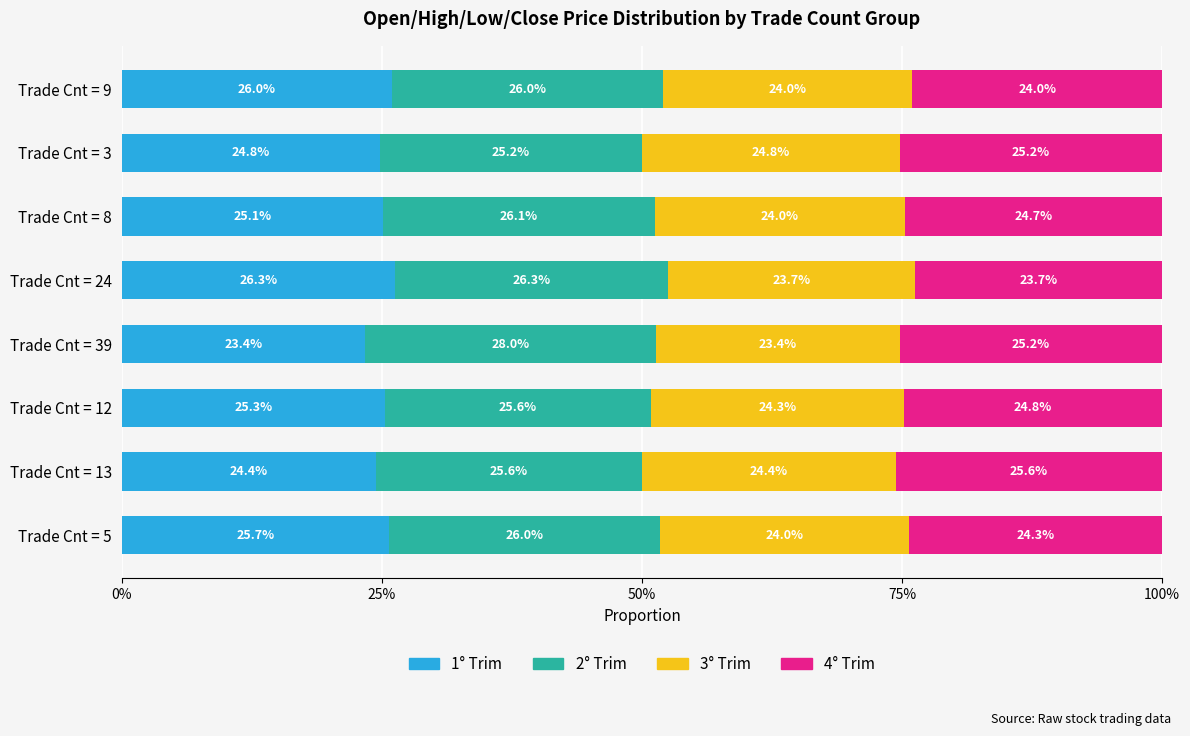

What is the total value across all series at Trade Cnt = 39?

100.0